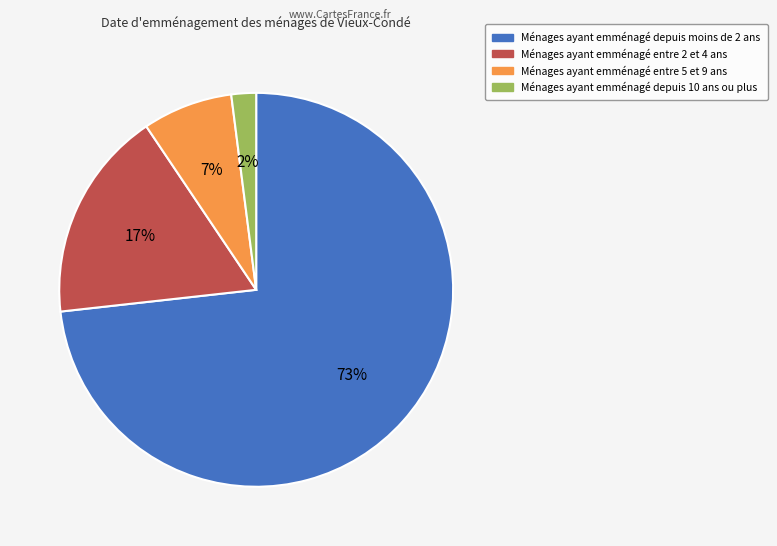

To the nearest percent, what is the average slice percentage?

25%